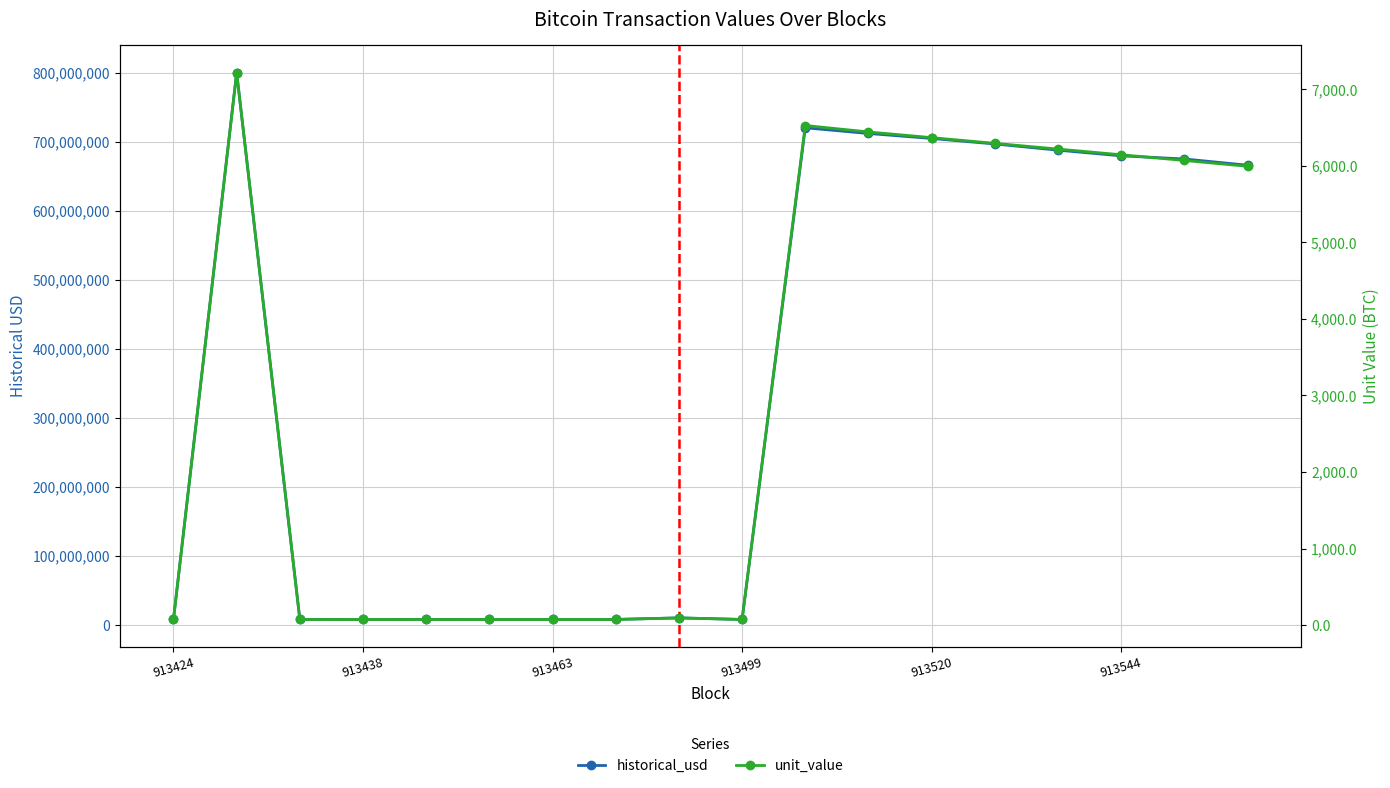

At how many categories does at least one series exceed 22800753?

9